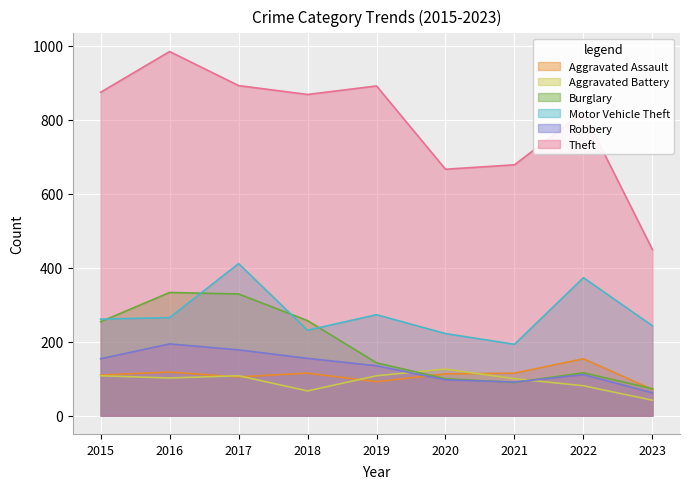

In Robbery, how many points are lower than both neighbors (excluding endpoints)?

1